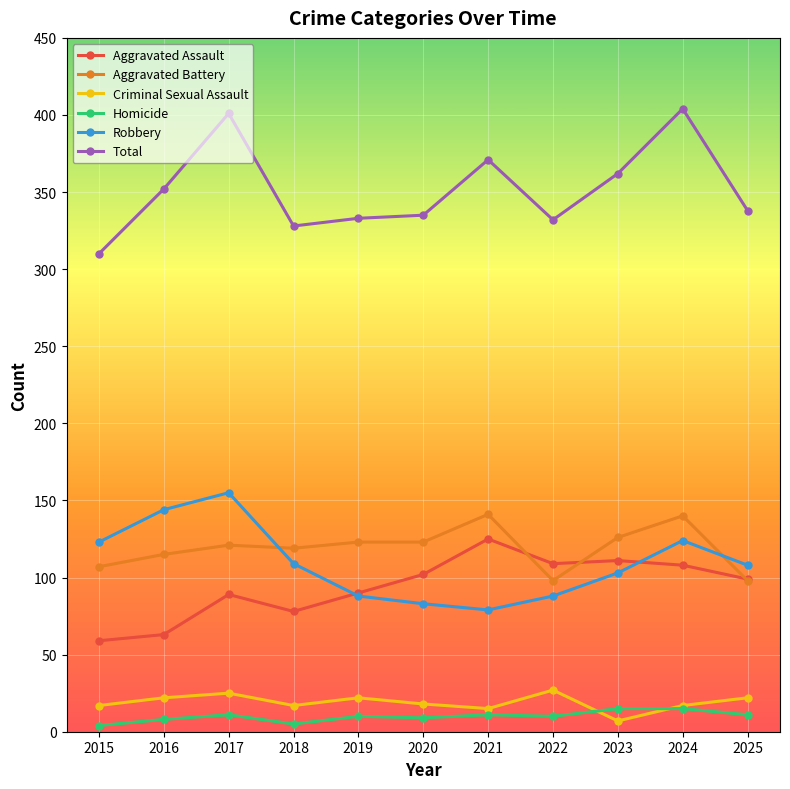

The value of Aggravated Assault at 2021 is 61. True or false?

False